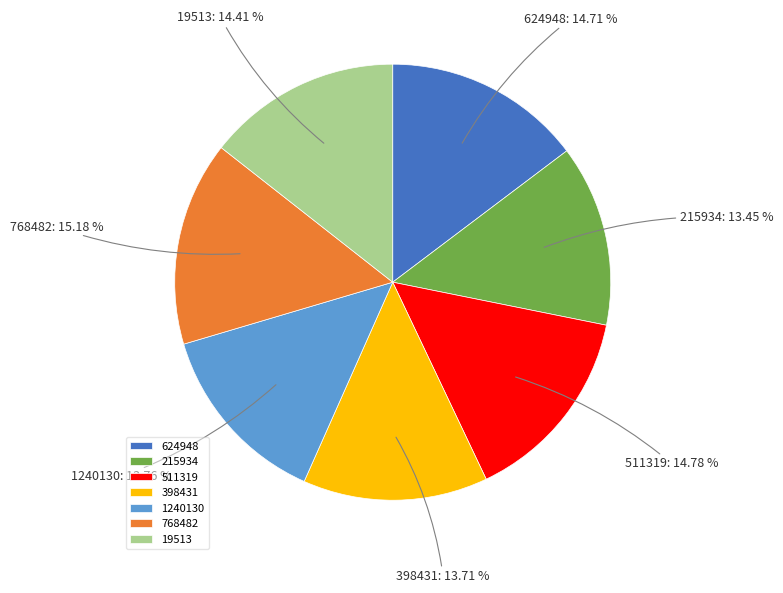

Combined, do 215934 and 624948 account for over 50%?

No